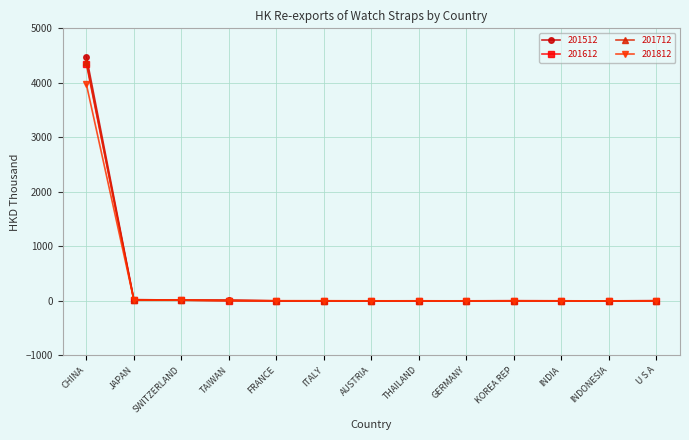

At which category is the sum across all series the highest?

CHINA